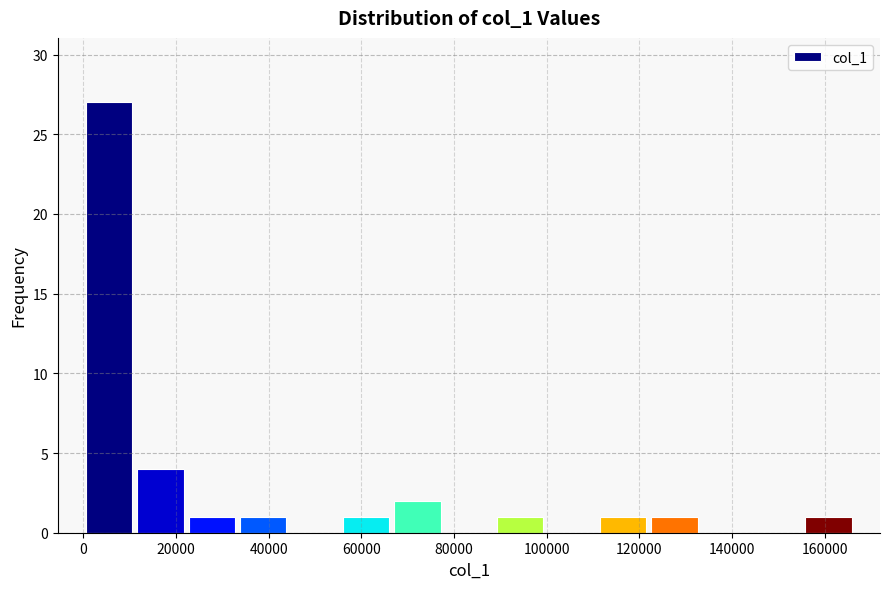

How tall is the bar that spans 110000 to 122000 on the x-axis? Neither the bar edges nor the heights are printed on the chart, so give them approximately, as read against the axes.

1